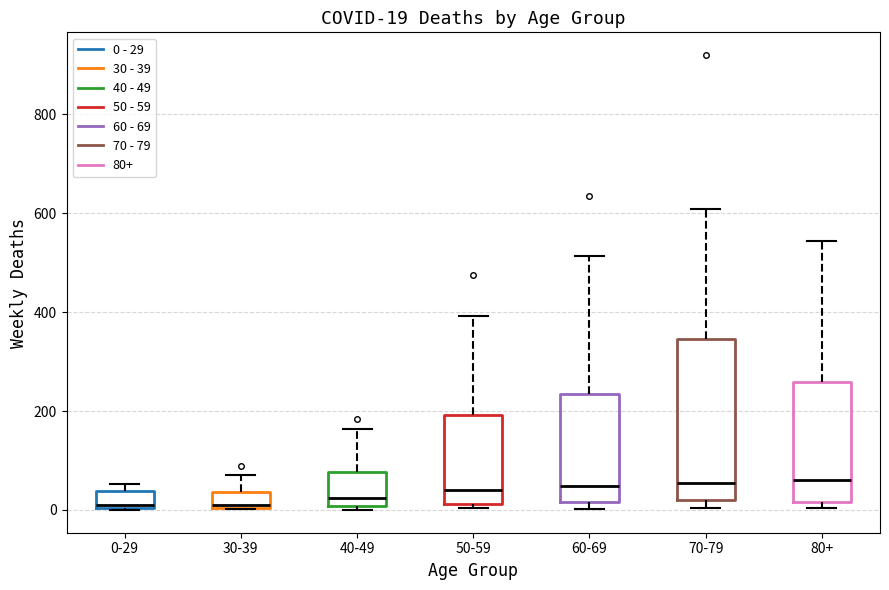

Which box is the tallest, from its lower edge to its upper edge?

70-79